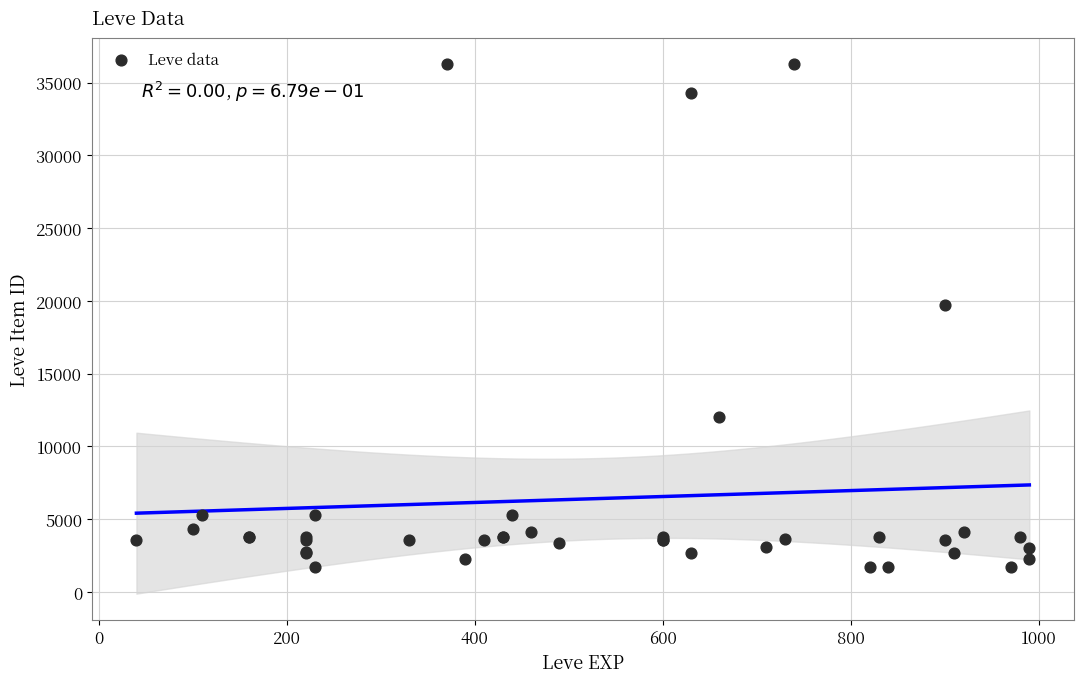

What Y value in the scatter plot is closest to 18967?

19744